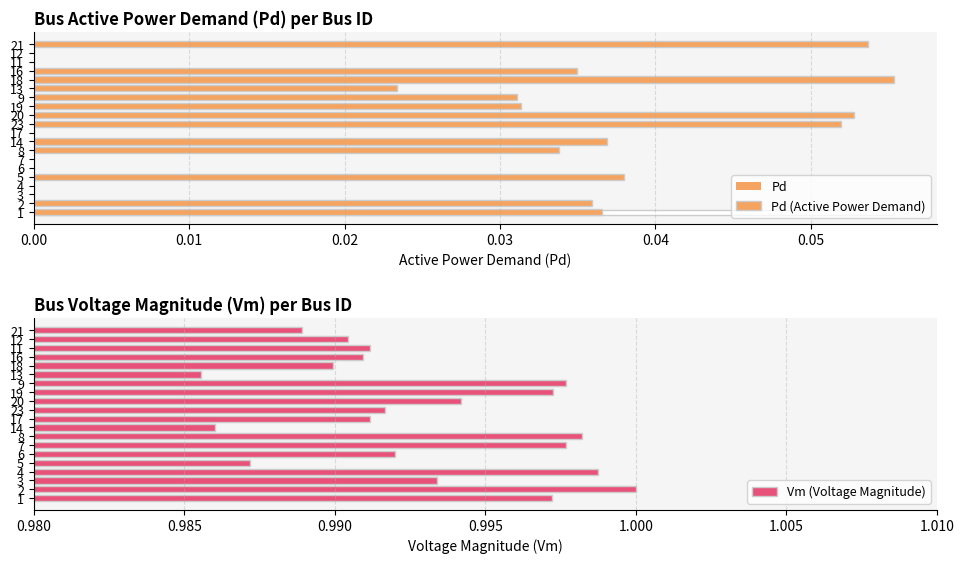

Between 4 and 16, which series saw the biggest shift?

Pd (Active Power Demand)